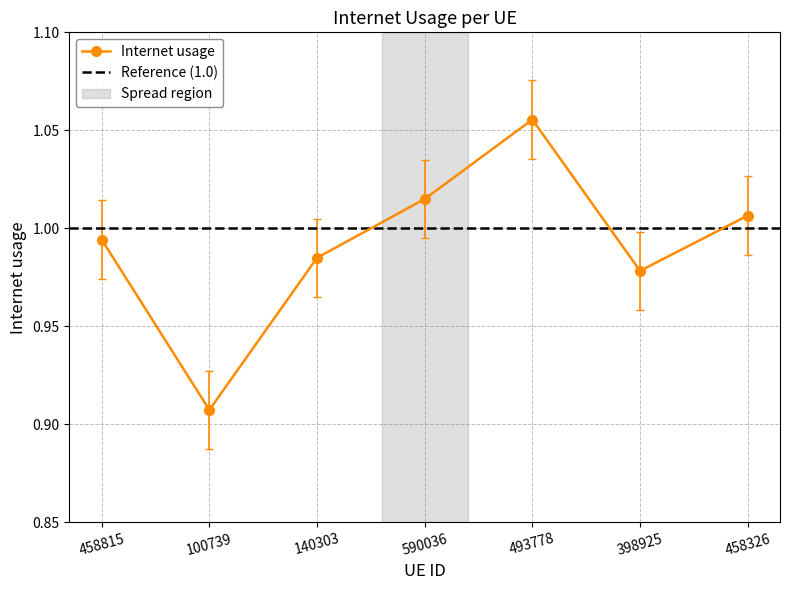

True or false: the data shows 0.4 at 458815.

False